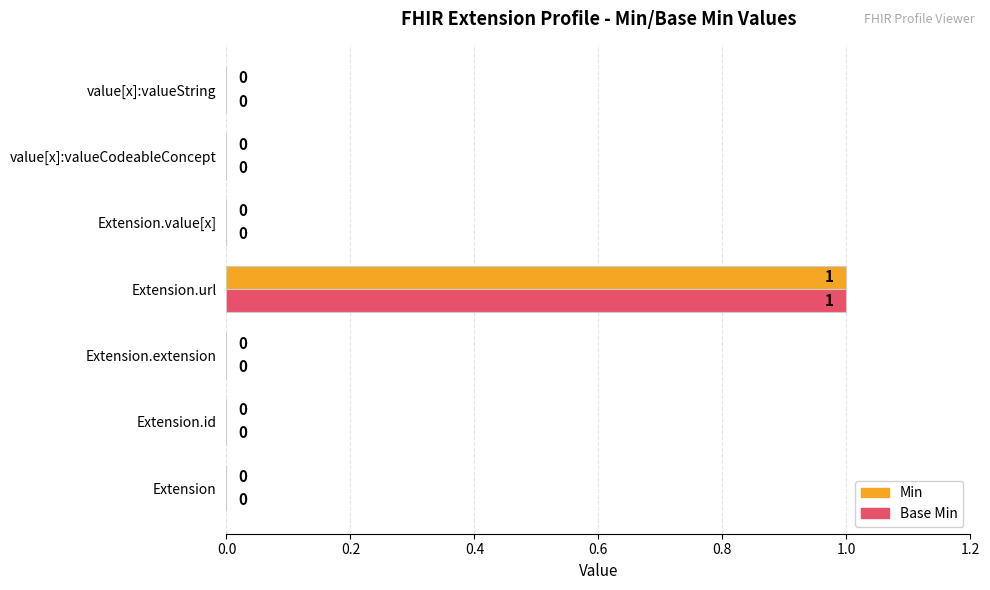

Is it true that Base Min equals 0 at value[x]:valueCodeableConcept?

True